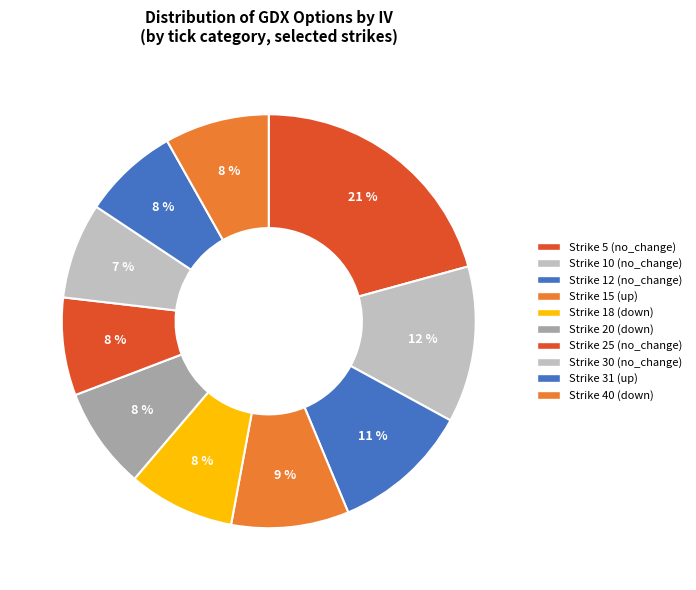

Count the number of slices in the pie.

10